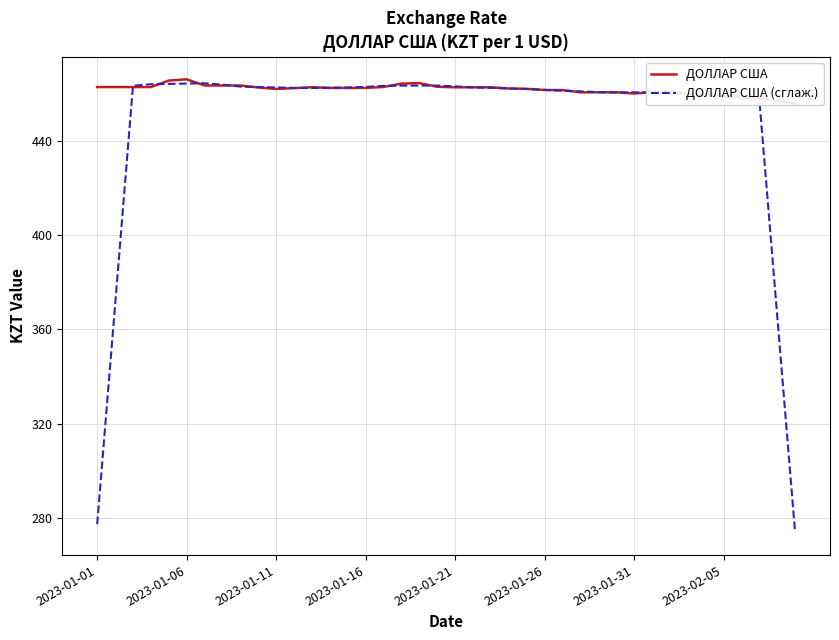

Read the ДОЛЛАР США value at 2023-01-11.

461.8